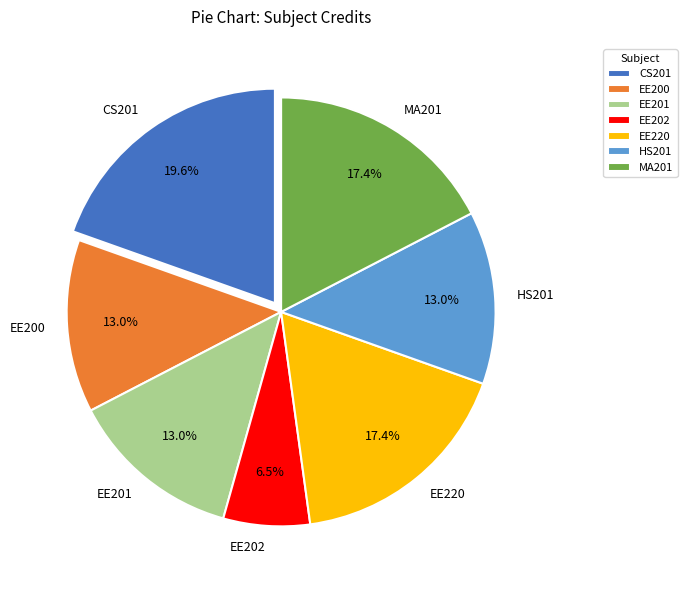

Which slice is the largest?

CS201